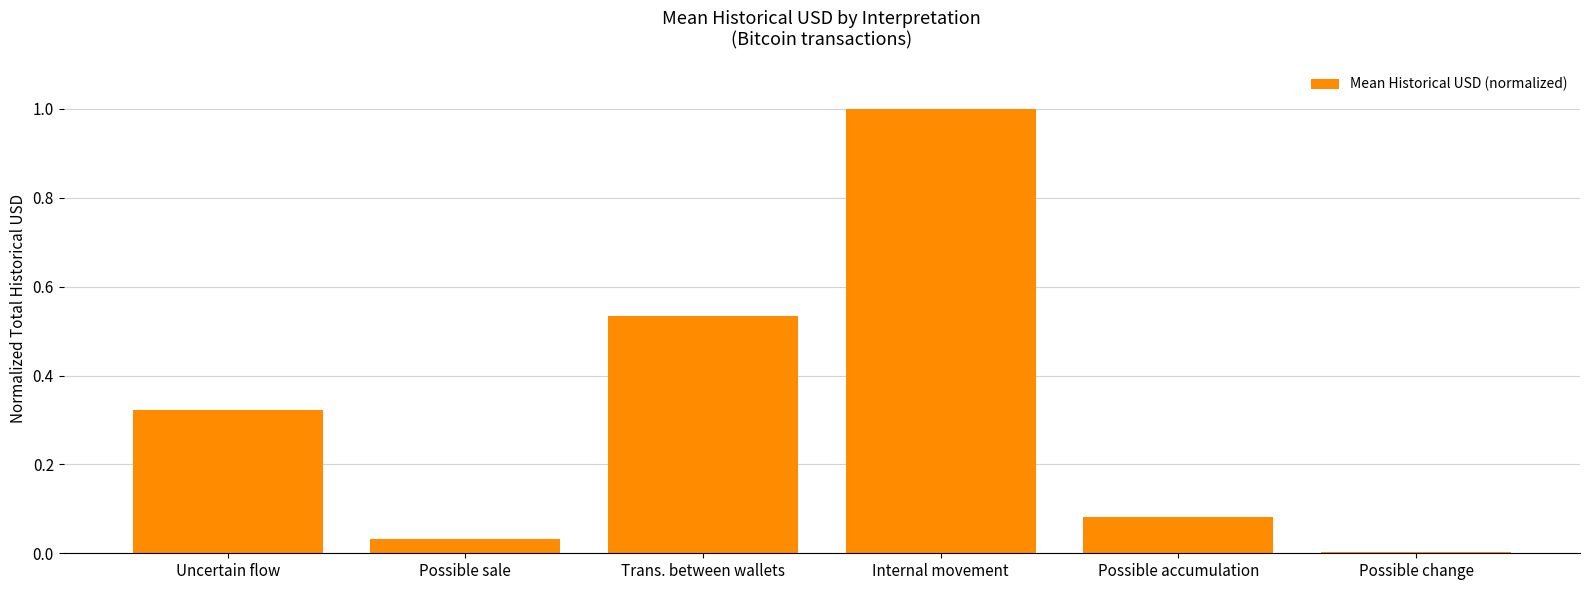

Read the value at Internal movement.

1.0